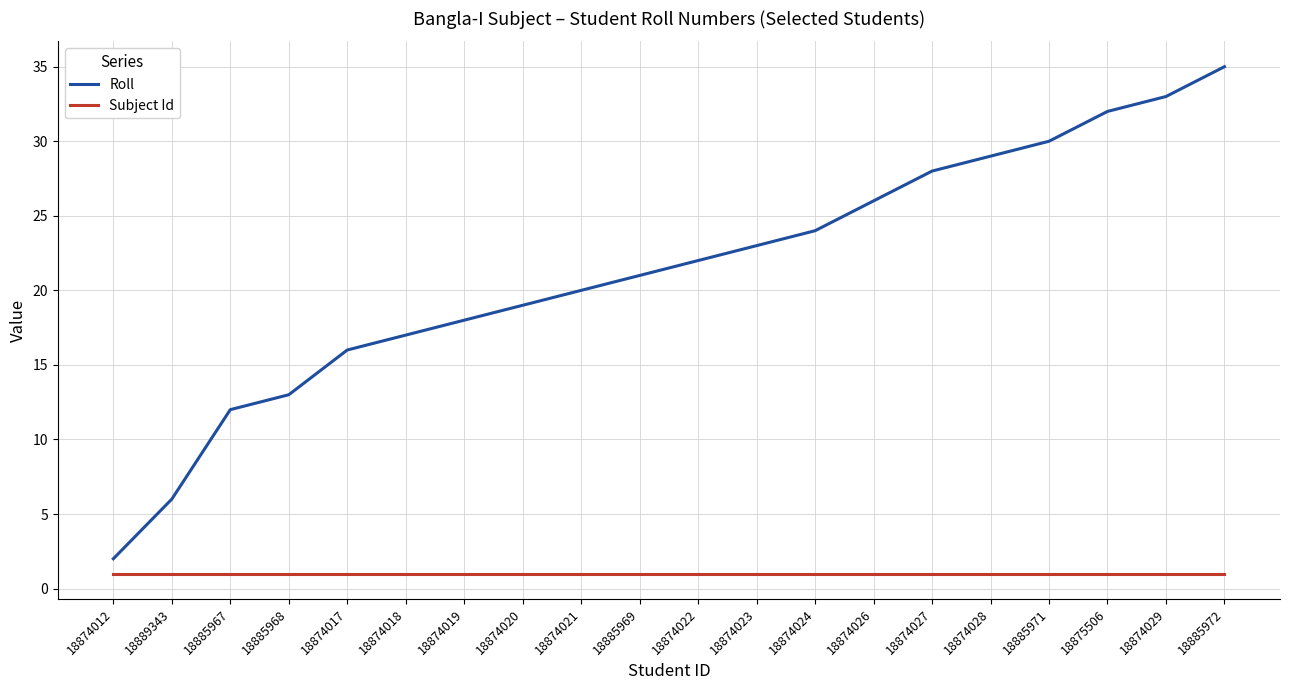

True or false: Subject Id and Roll intersect in this chart.

False